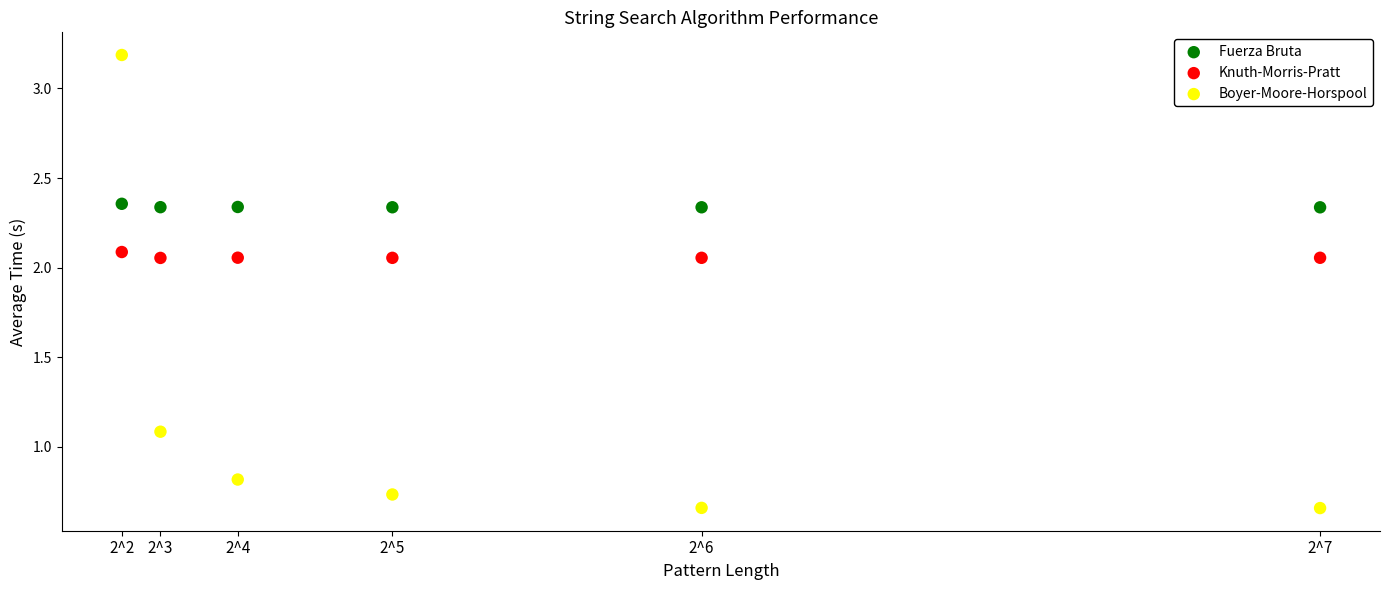

Which series contains the highest Y value?

Boyer-Moore-Horspool